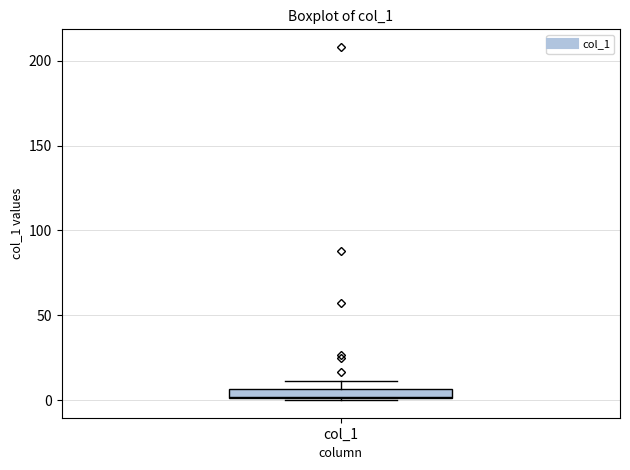

Where is the lower edge of the box for col_1 on the y-axis? The values are not printed on the chart, so give them approximately, as read against the axis.

0